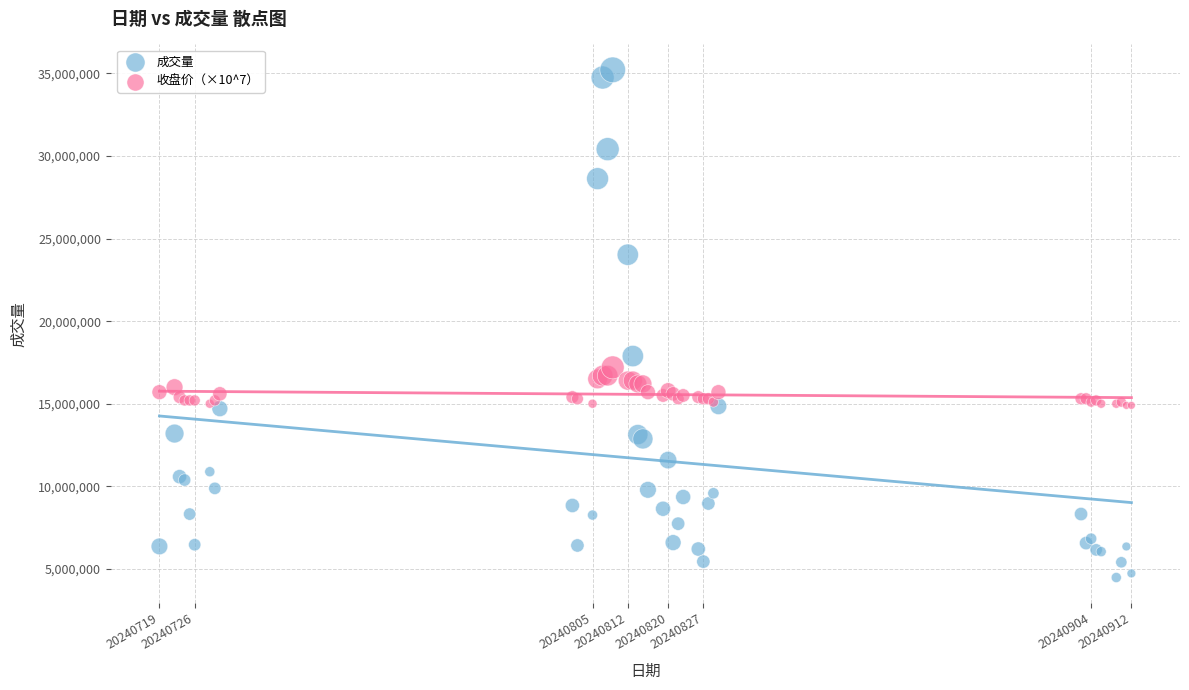

In the 成交量 series, what Y value is closest to 19847150?

17886100.0